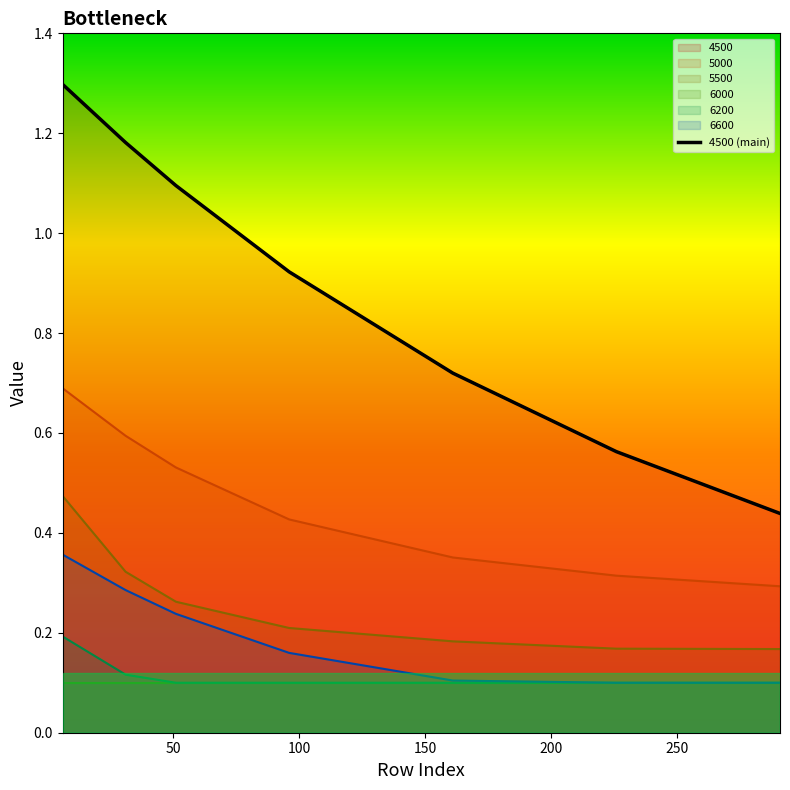

Reading left to right, list all the values displayed in this chart.

1.3	1.2	1.1	0.9	0.7	0.6	0.4